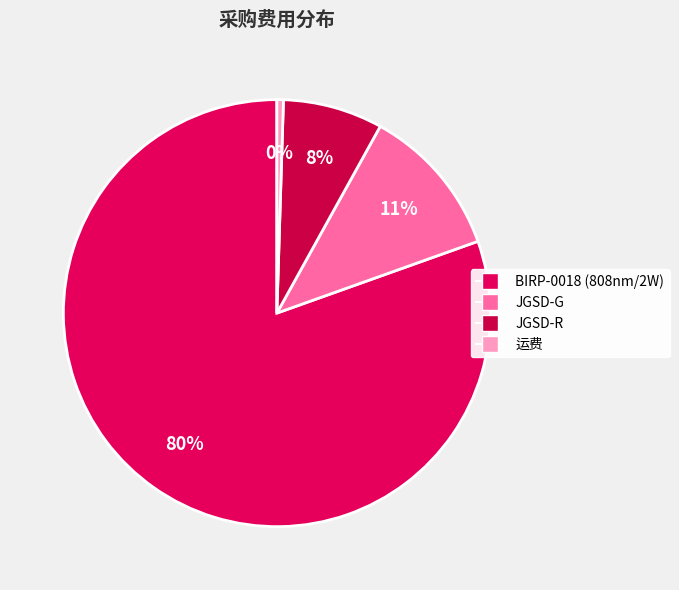

What is the change in value from BIRP-0018 (808nm/2W) to JGSD-R?

-1776